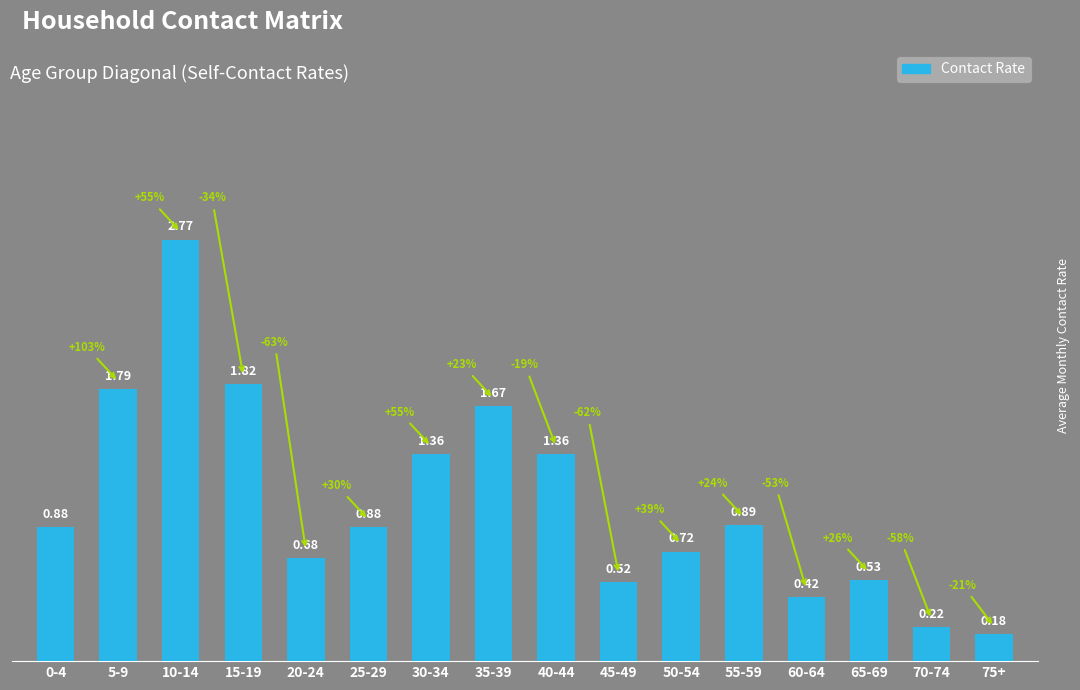

Which label corresponds to the smallest value in the chart?

75+